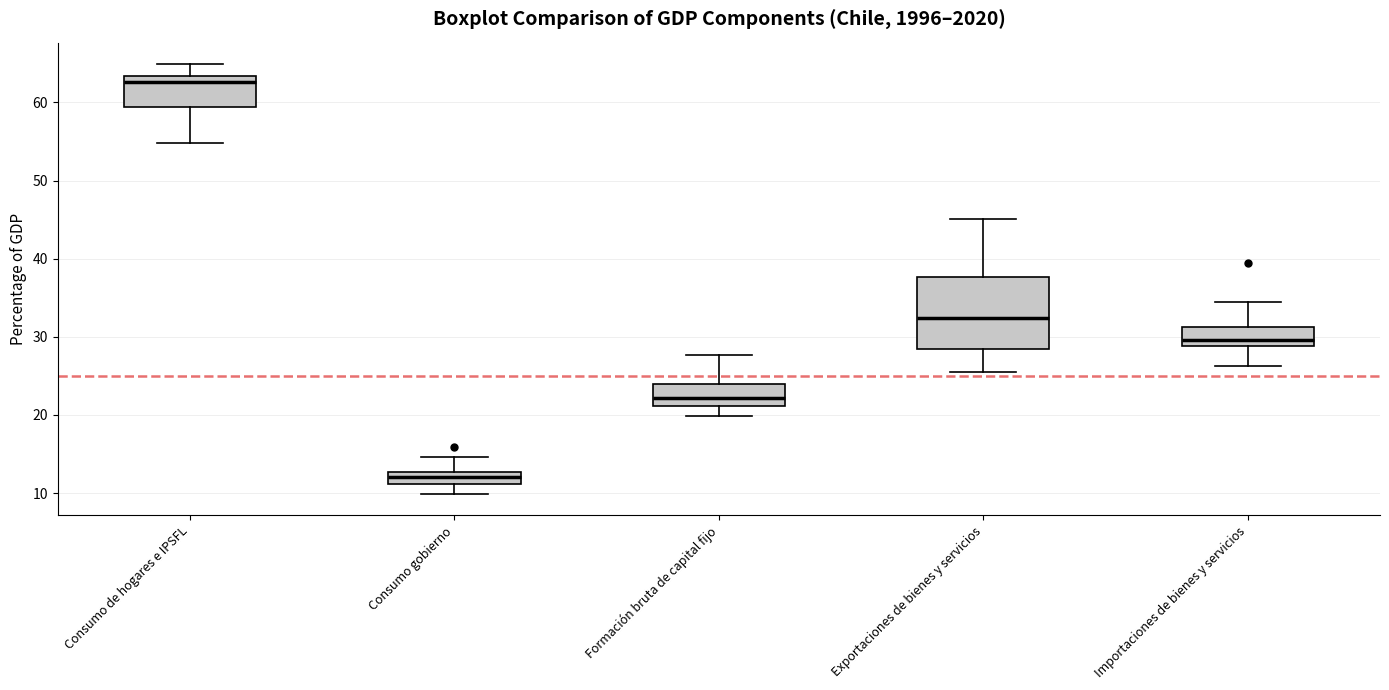

Comparing the boxes themselves (not the whiskers), which one is the tallest?

Exportaciones de bienes y servicios